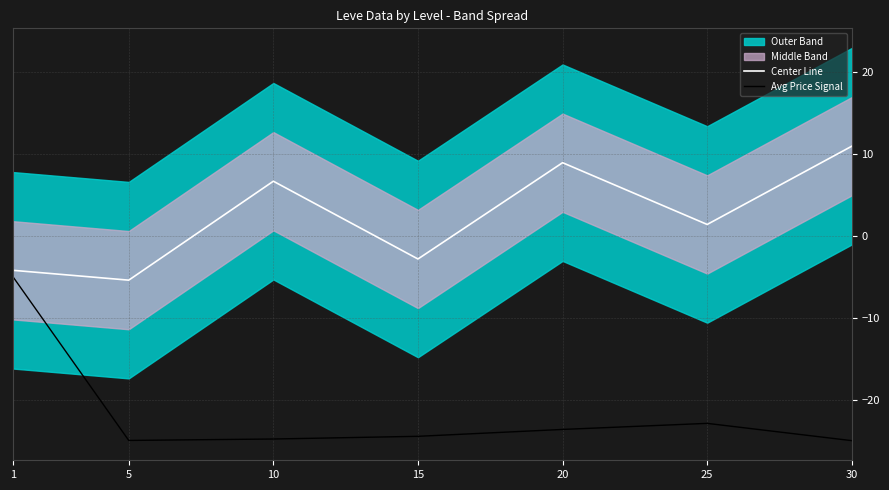

At how many categories does at least one series exceed -15?

7